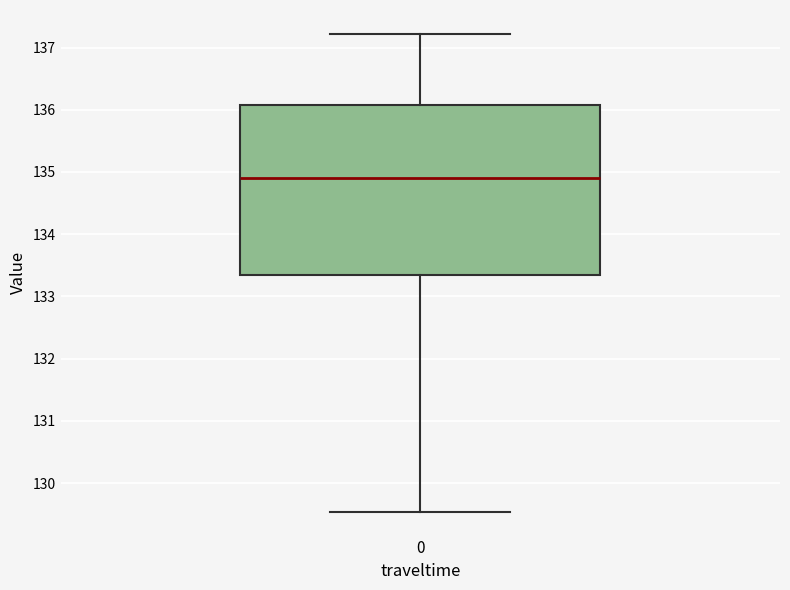

Transcribe this box plot: give where the median line is, the range the box spans, and where the two whiskers end, as read against the y-axis. The values are not printed on the chart, so give them approximately, as read against the axis.

median 134.9, box 133.4 to 136.1, whiskers 129.5 to 137.2